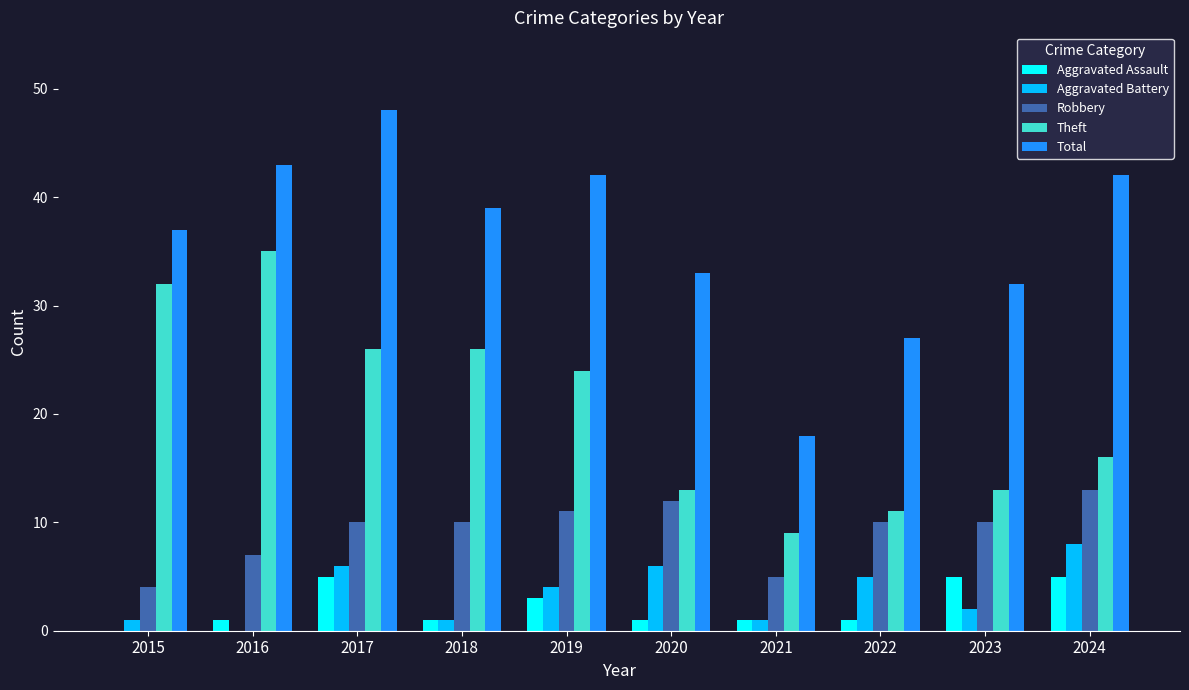

What is the sum of all Theft values?

205